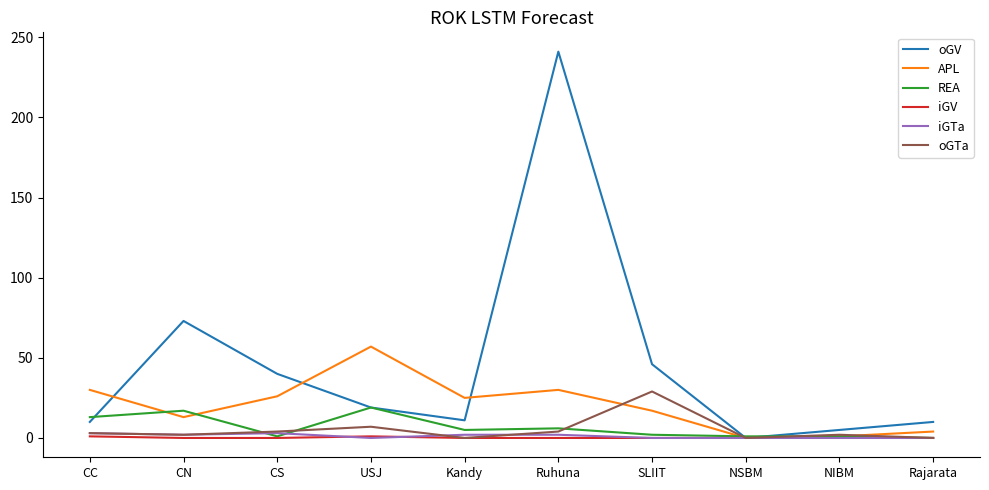

The value of oGV at SLIIT is 61. True or false?

False